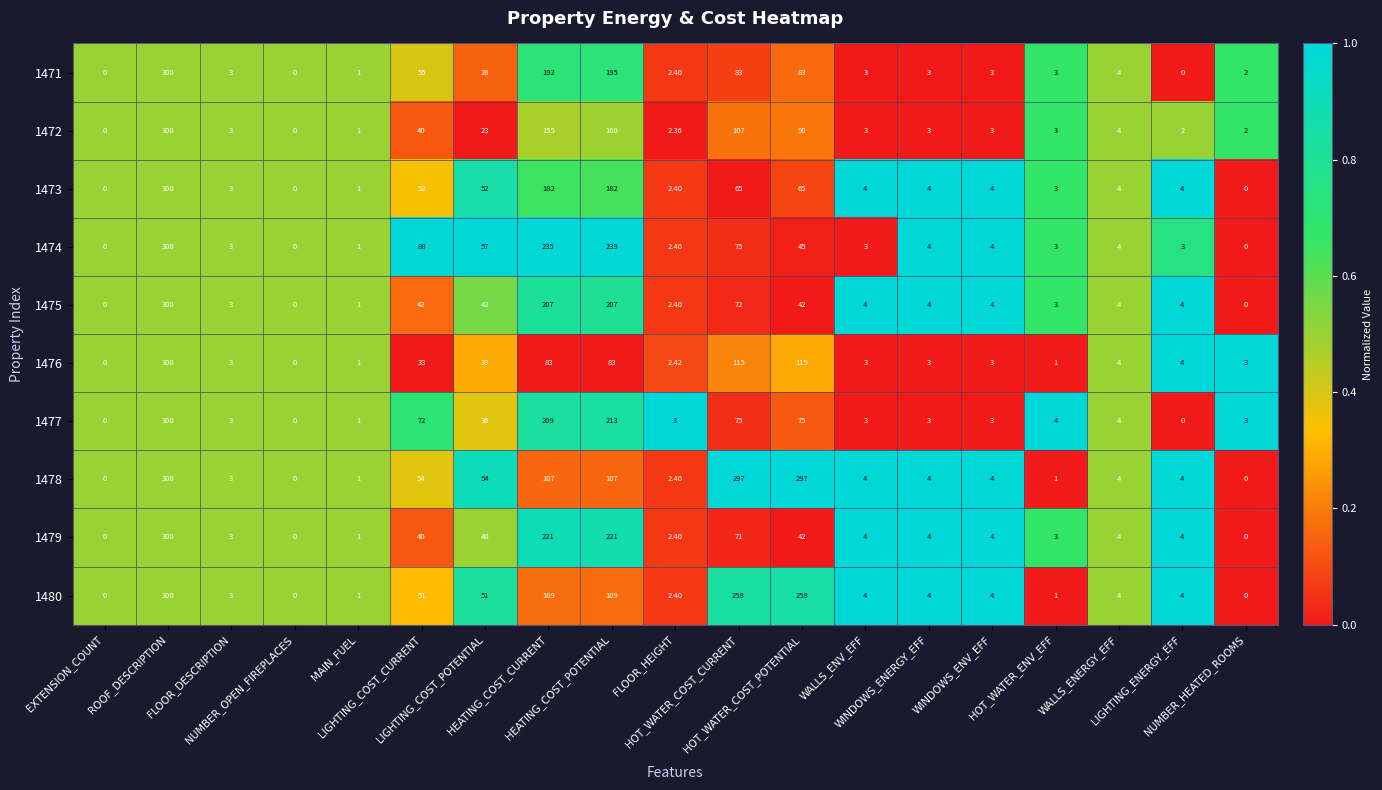

How many positive values does the 1471 series have?

16